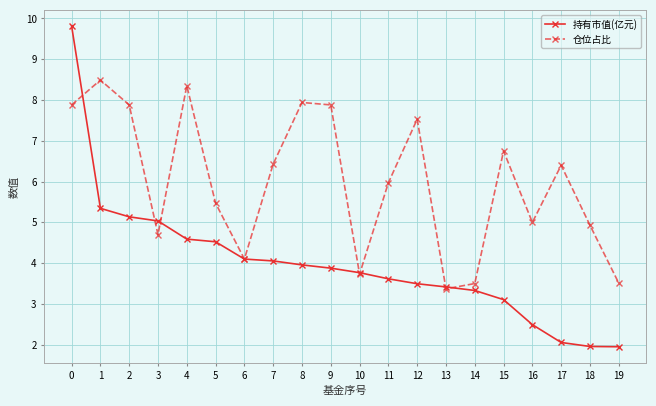

Is it true that 仓位占比 equals 6.4 at 17?

True